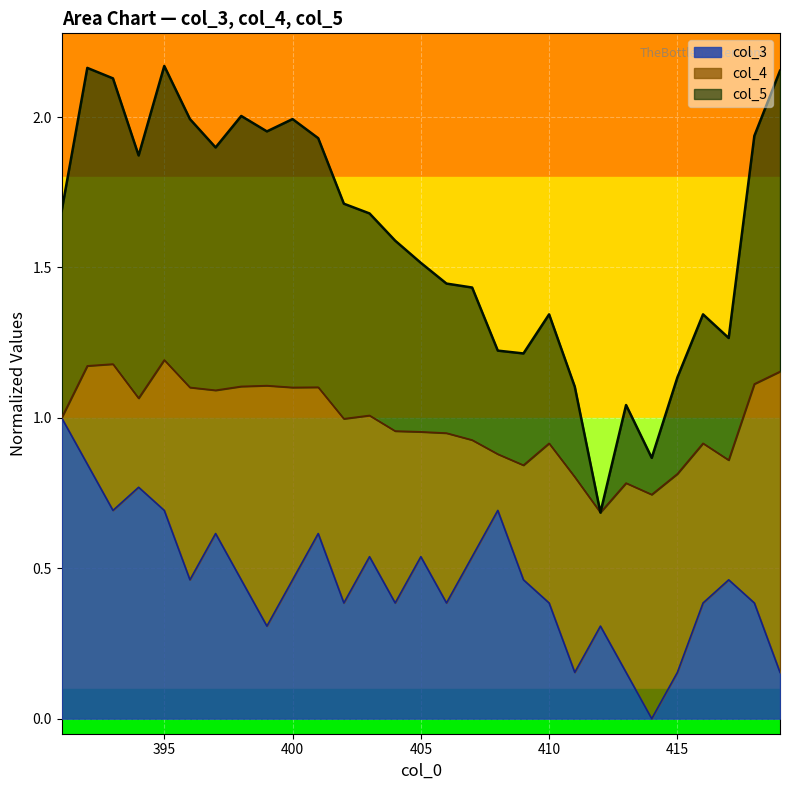

At which label is col_3 closest to 0?

414